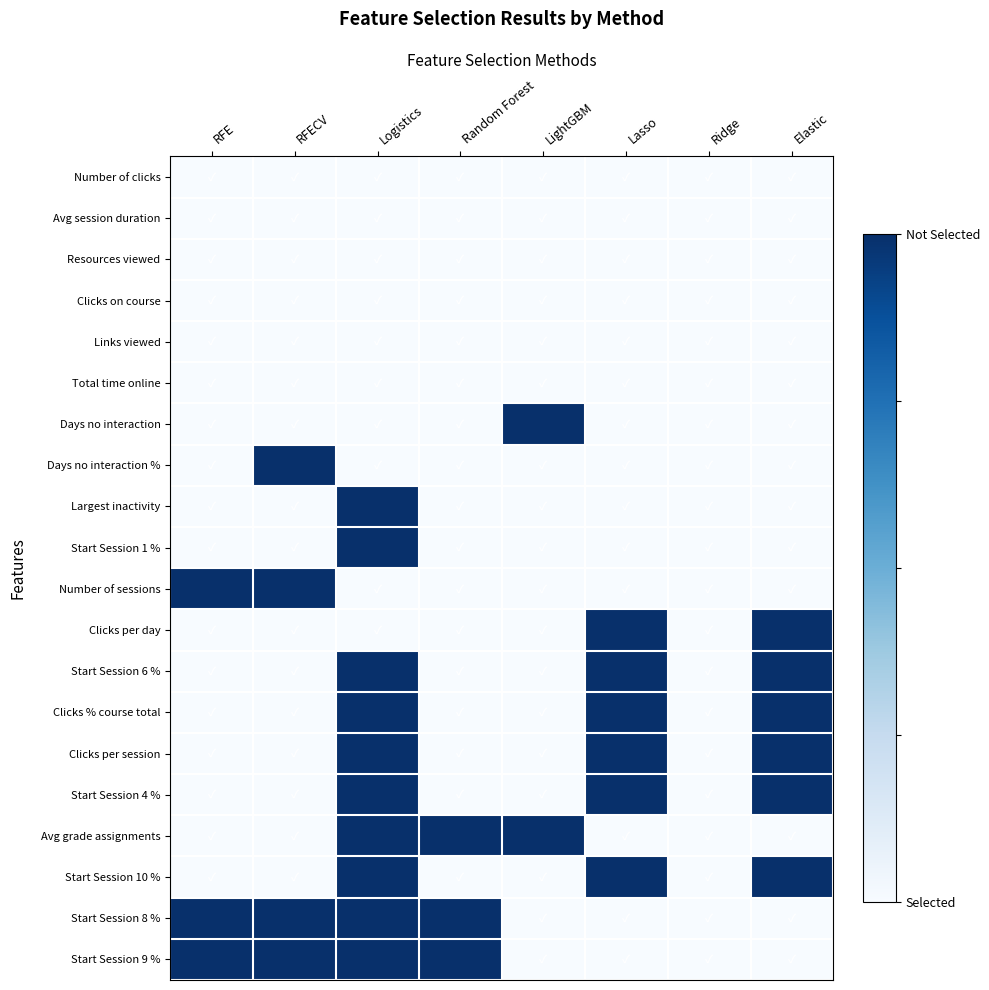

Between LightGBM and Lasso, which is larger?

LightGBM